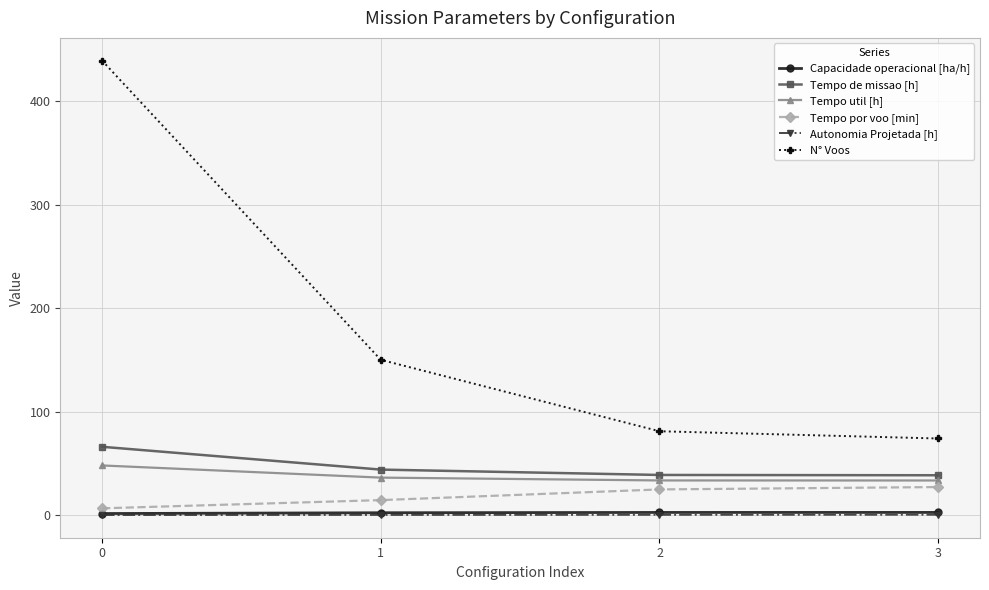

True or false: Tempo de missao [h] has a value of 19.3 at 3.

False